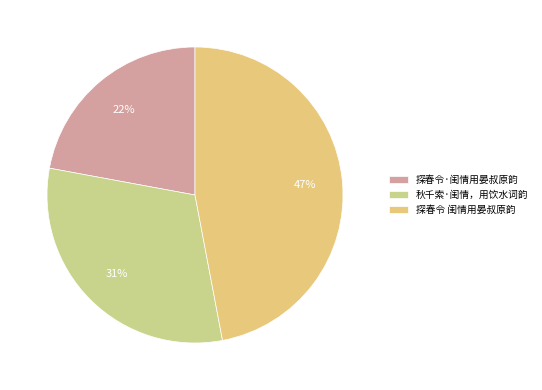

What percentage is the 探春令 闺情用晏叔原韵 slice, to the nearest percent?

47%